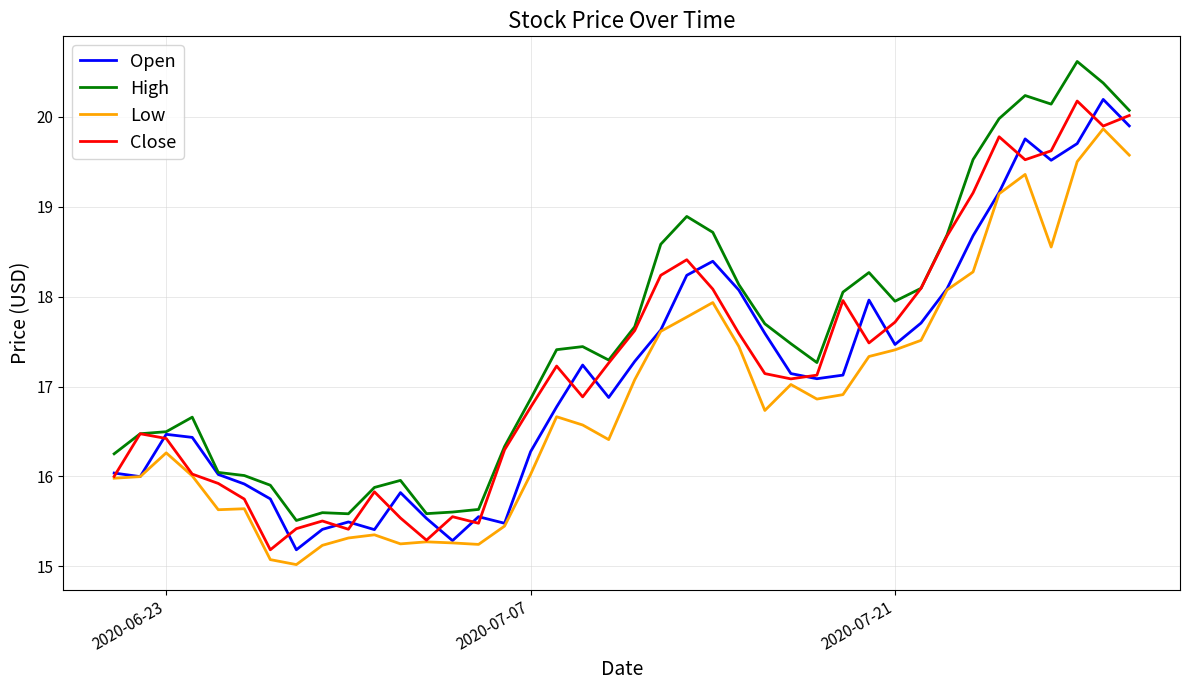

Which series has the largest total across all categories?

High